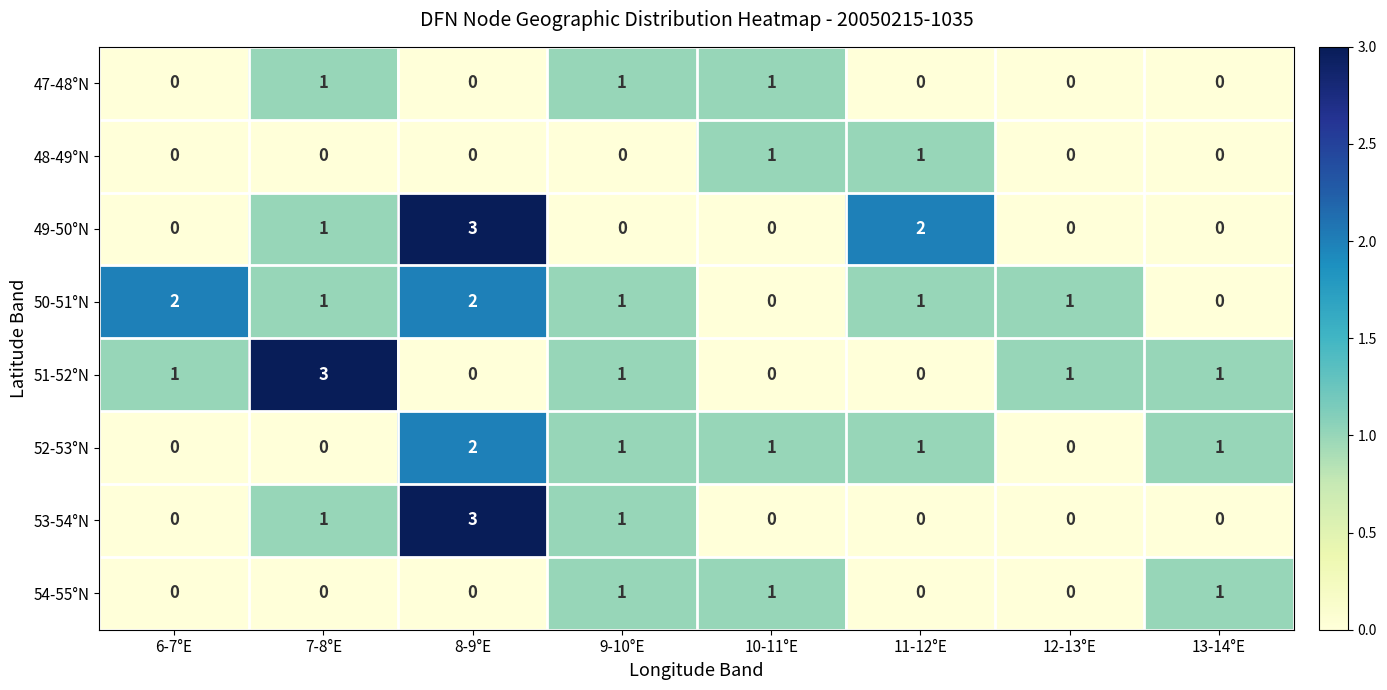

Count the 54-55°N values in the range 0 to 1.

8